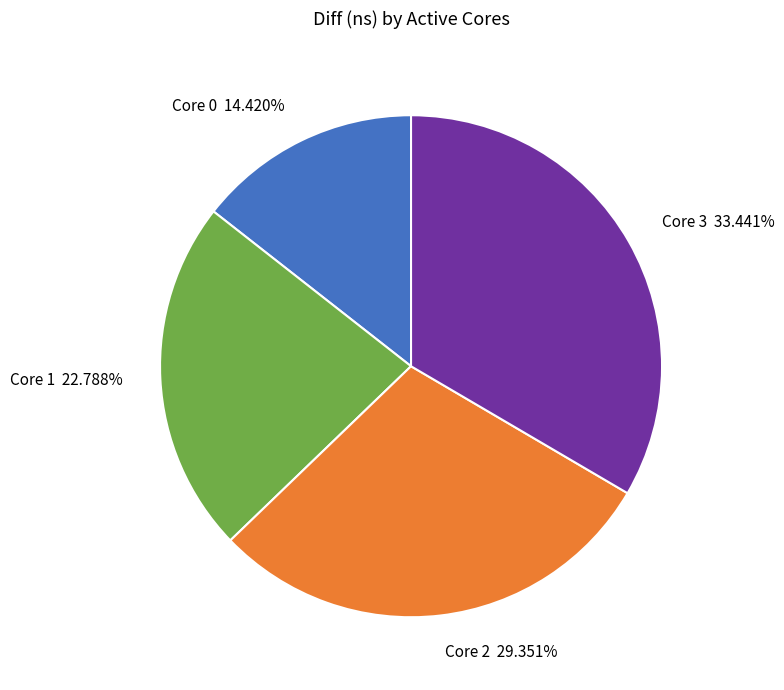

Combined, do Core 2 29.351% and Core 3 33.441% account for over 50%?

Yes